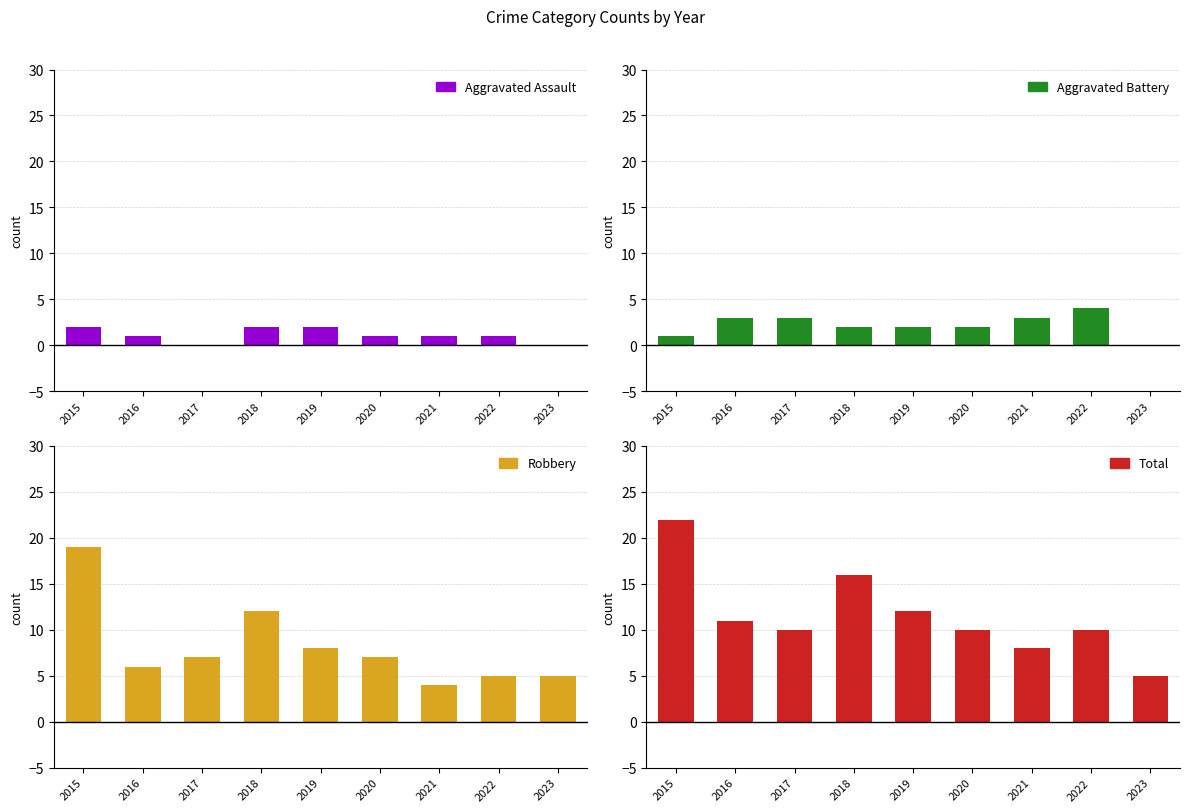

What is the difference between the Total values at 2023 and 2019?

7